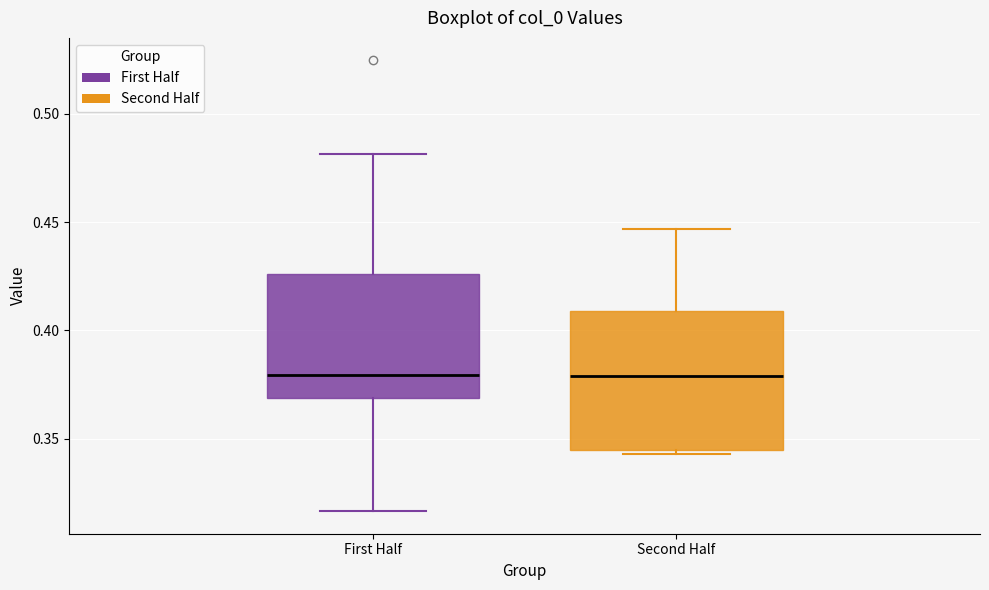

Reading left to right, read every box against the y-axis: the position of its median line, the range the box covers, and the ends of its whiskers. The values are not printed on the chart, so give them approximately, as read against the axis.

First Half: median 0.380, box 0.370 to 0.425, whiskers 0.315 to 0.480
Second Half: median 0.380, box 0.345 to 0.410, whiskers 0.345 (just below the box's lower edge) to 0.445